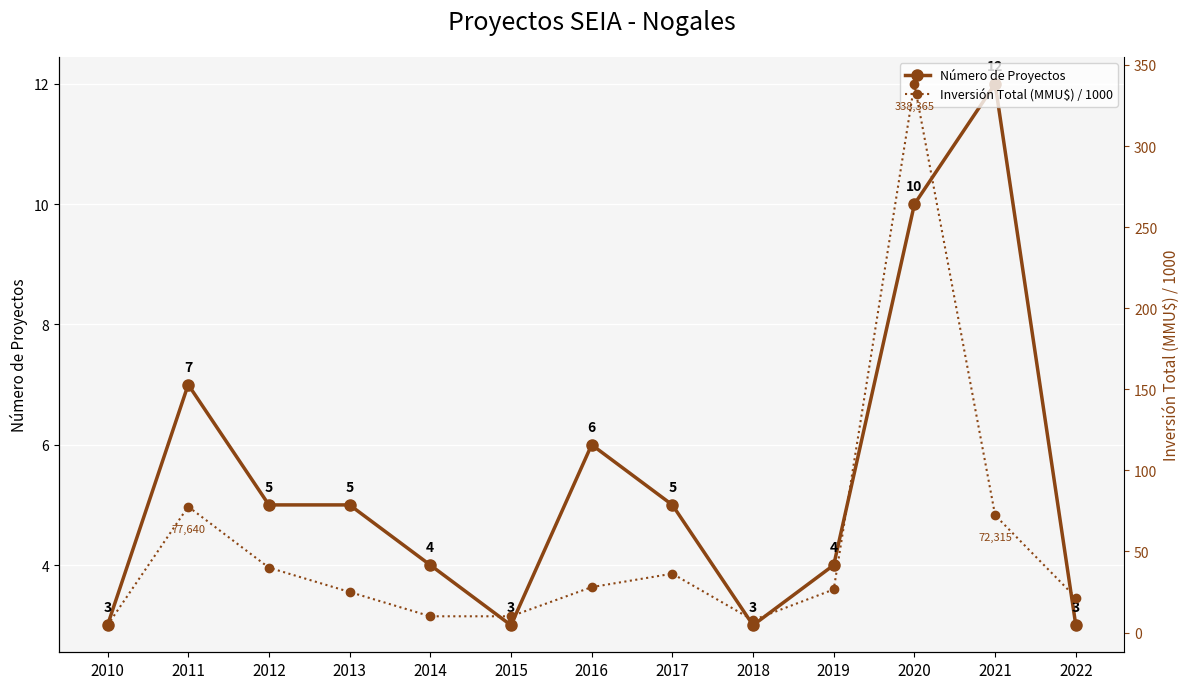

What is the value of the Número de Proyectos point at the 11th from the left?

10